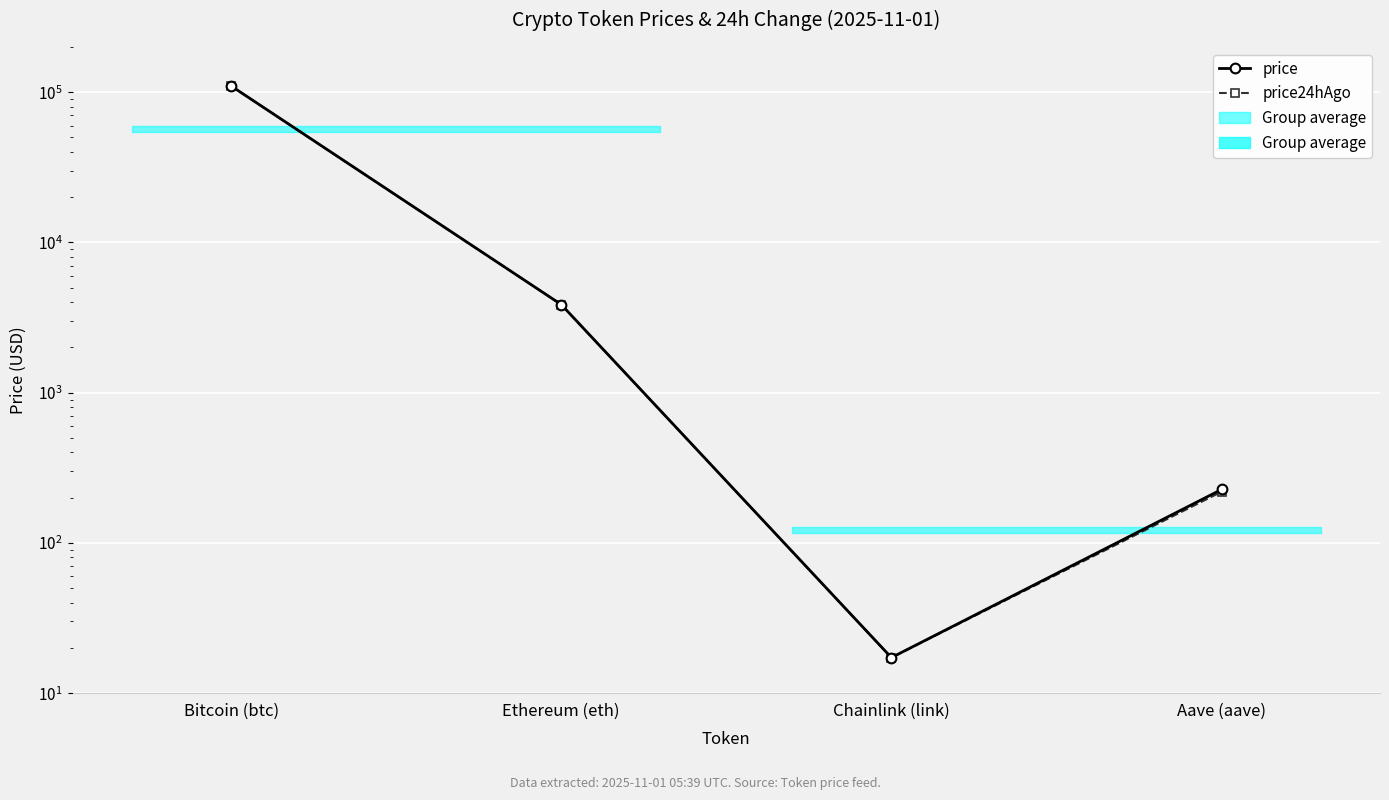

At Bitcoin (btc), list the series in order from largest to smallest.

price, price24hAgo